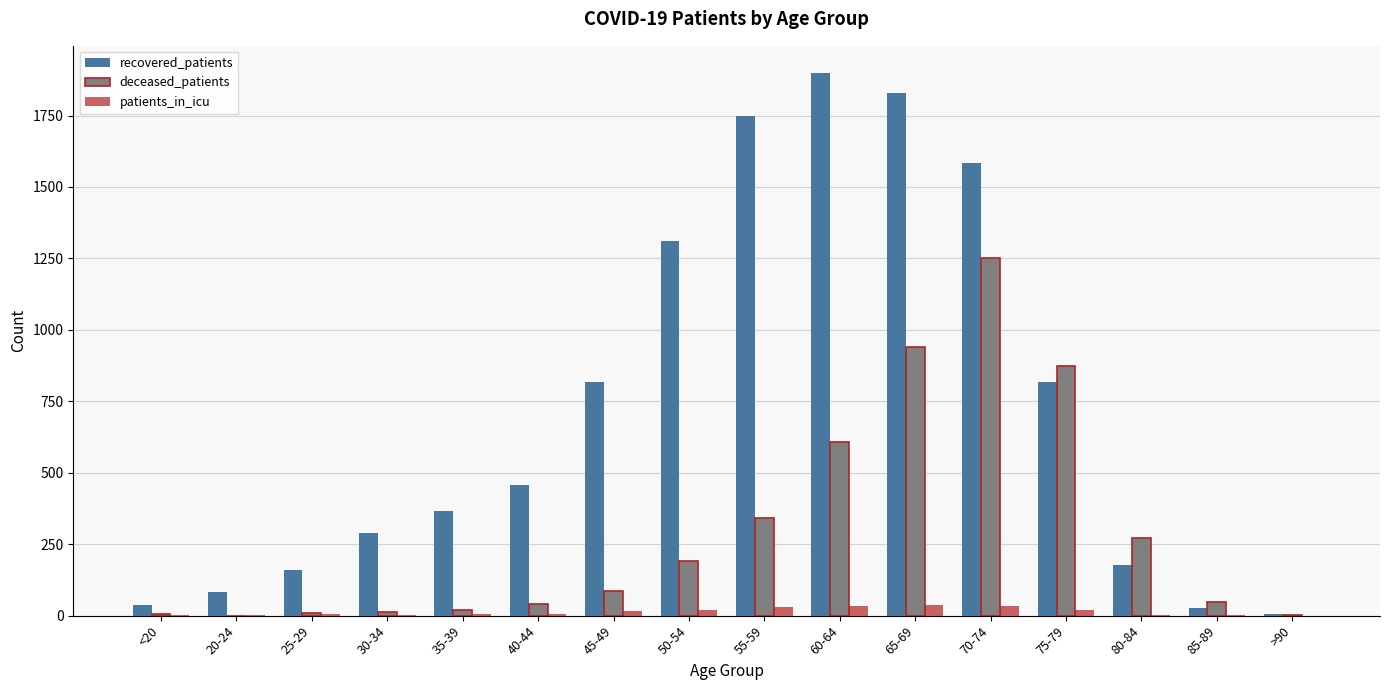

What is the maximum value for deceased_patients?

1252